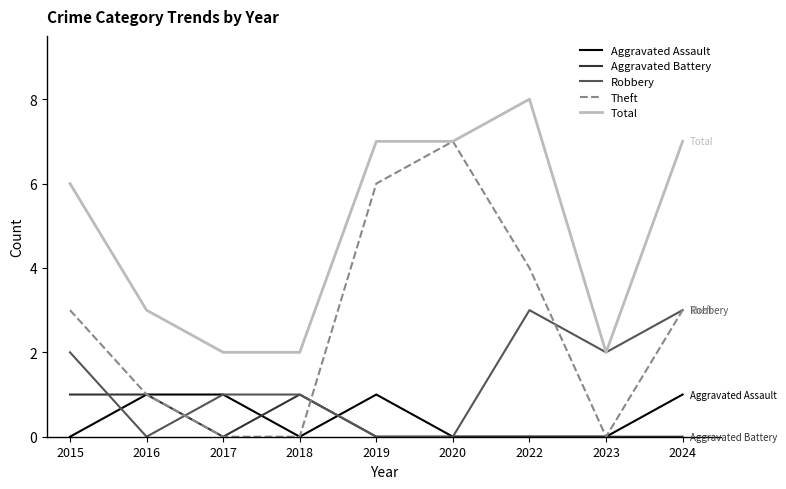

True or false: Aggravated Battery has a value of 0 at 2024.

True